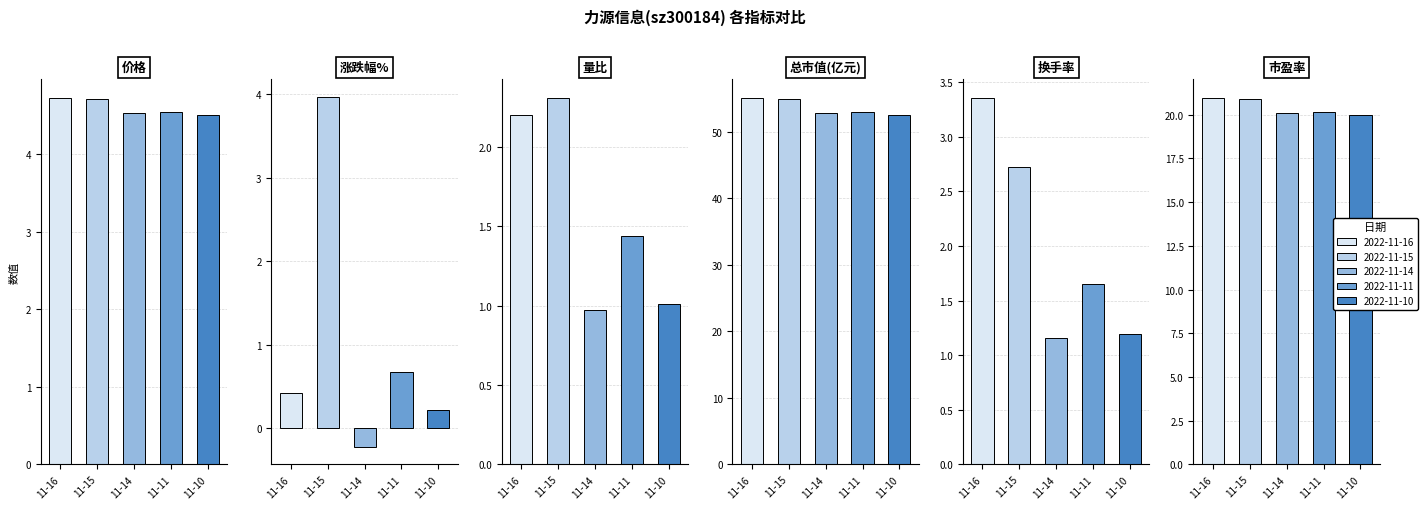

Which series has the largest total across all categories?

总市值(亿元)